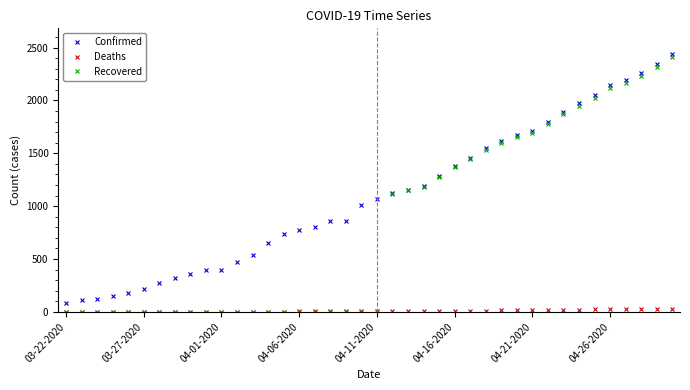

True or false: Confirmed and Deaths cross at least once.

False